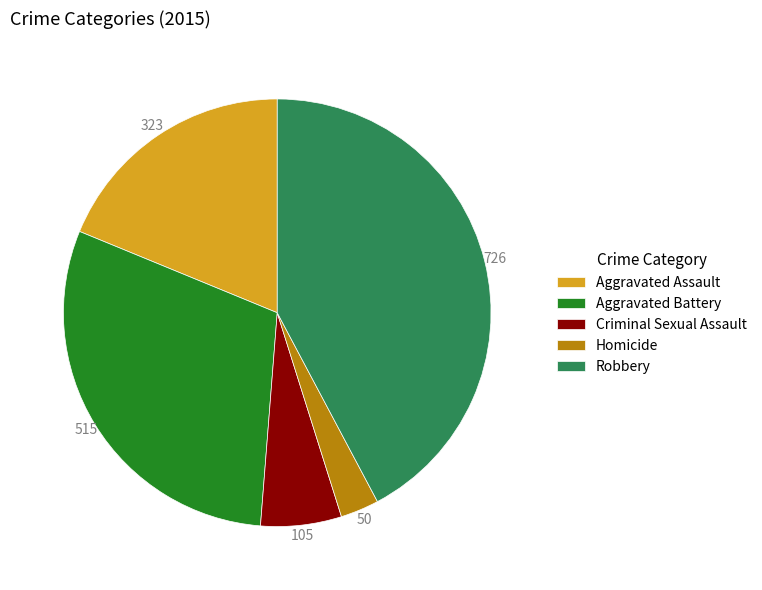

Rank the categories by value from lowest to highest.

Homicide, Criminal Sexual Assault, Aggravated Assault, Aggravated Battery, Robbery